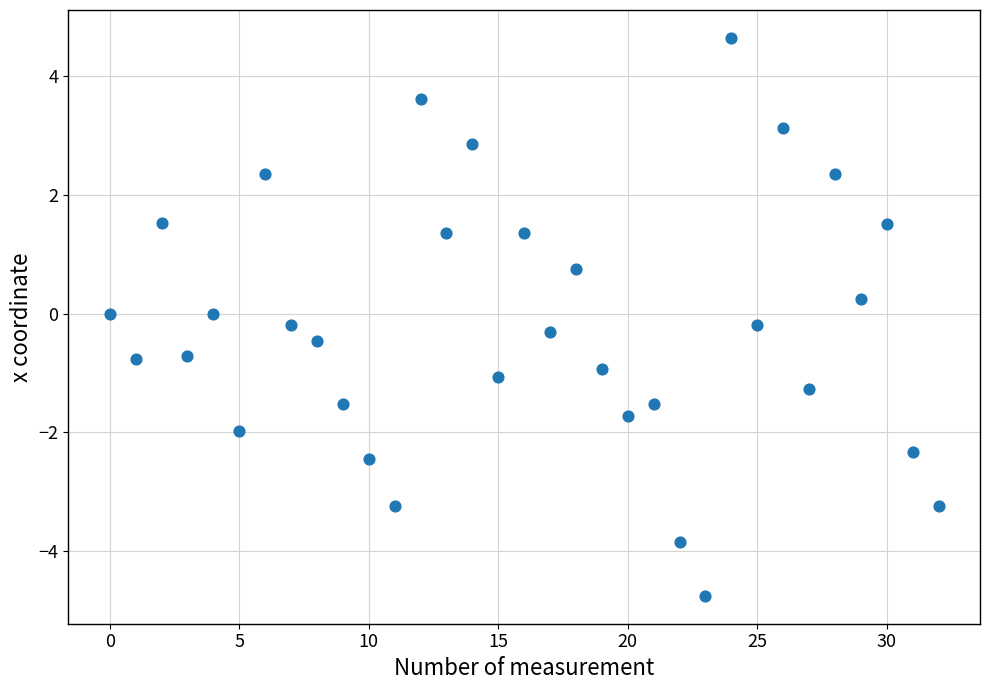

What is the range of Y values (max minus min)?

9.4